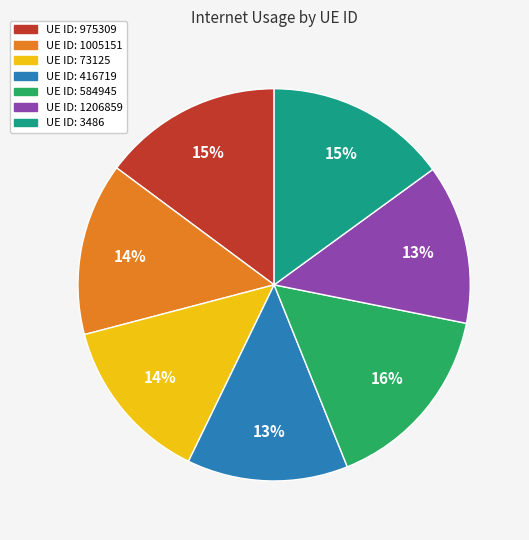

Is there any slice that represents more than half of the pie?

No